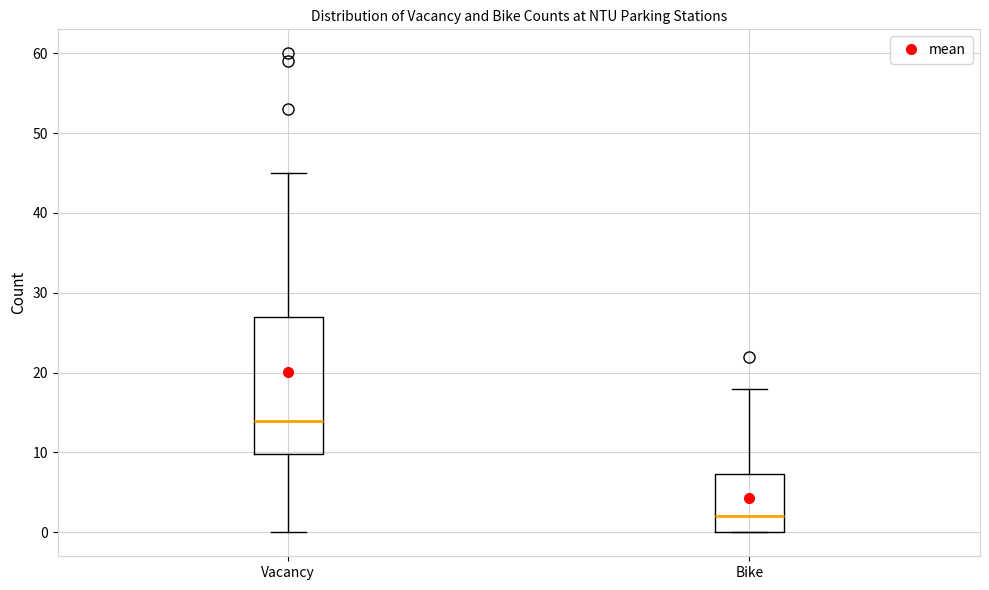

Where is the lower edge of the box for Bike on the y-axis? The values are not printed on the chart, so give them approximately, as read against the axis.

0